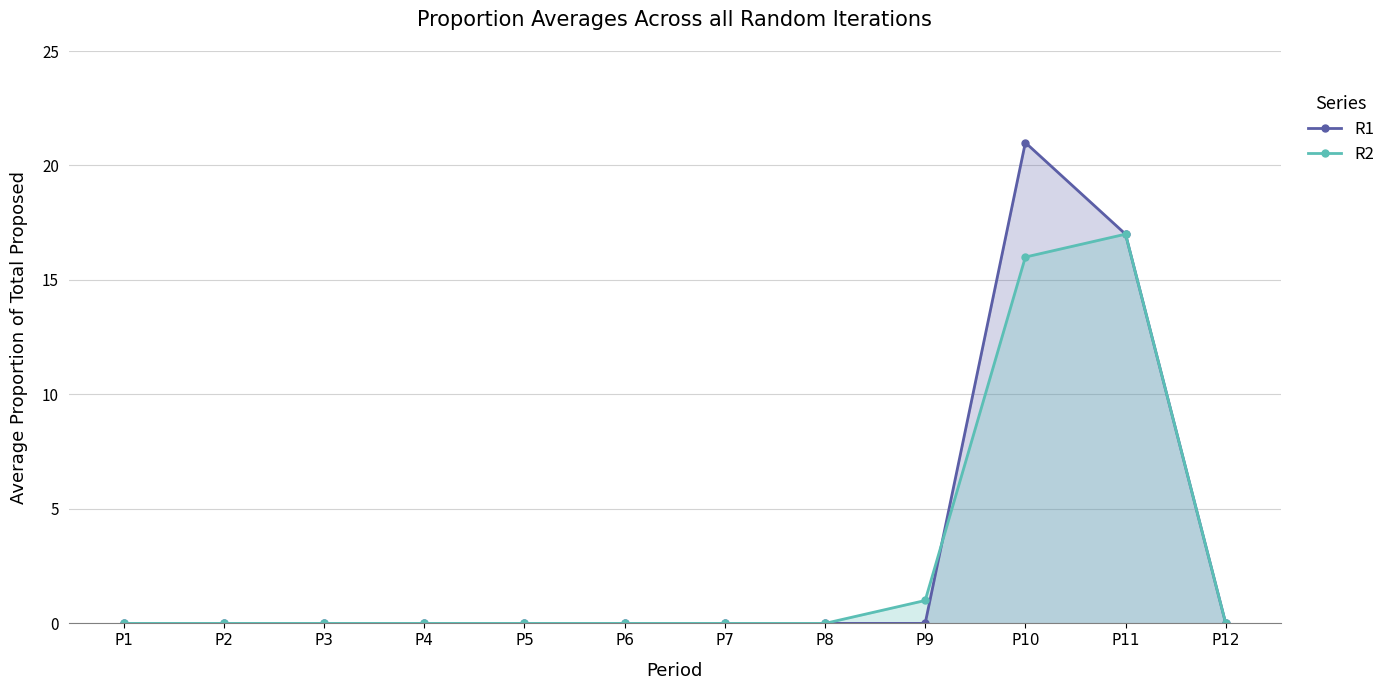

How many lines are shown in the chart?

2